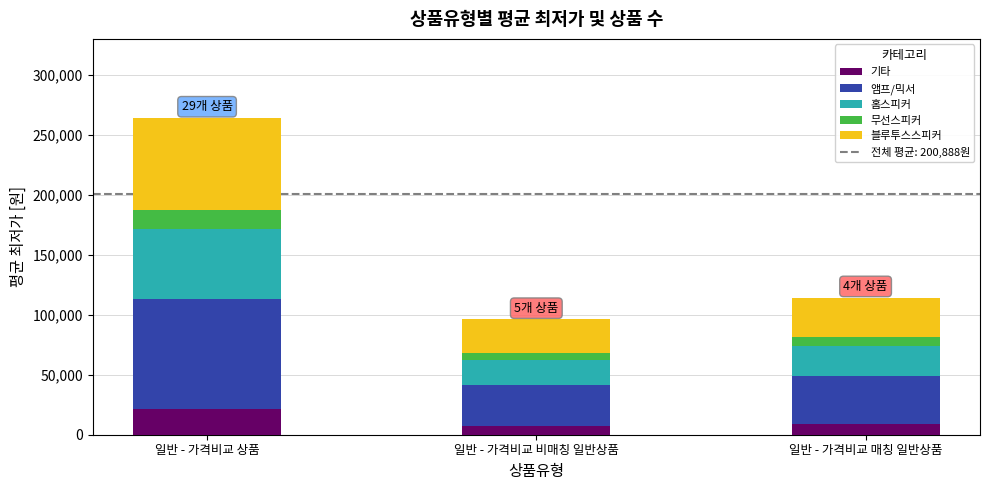

What is the average value of the 기타 series?

12638.5